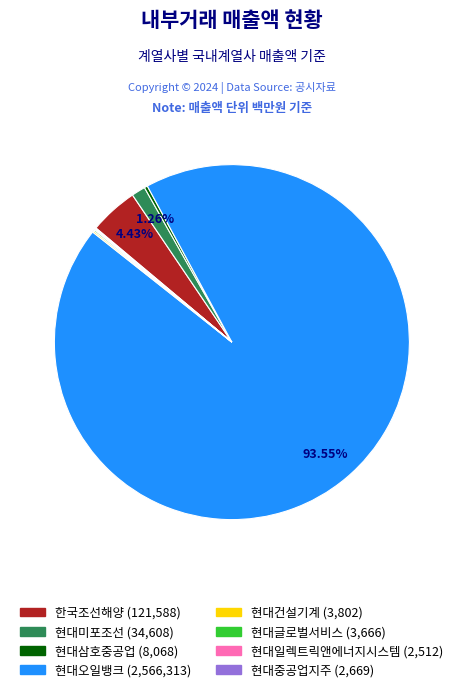

Does any single category account for the majority?

Yes